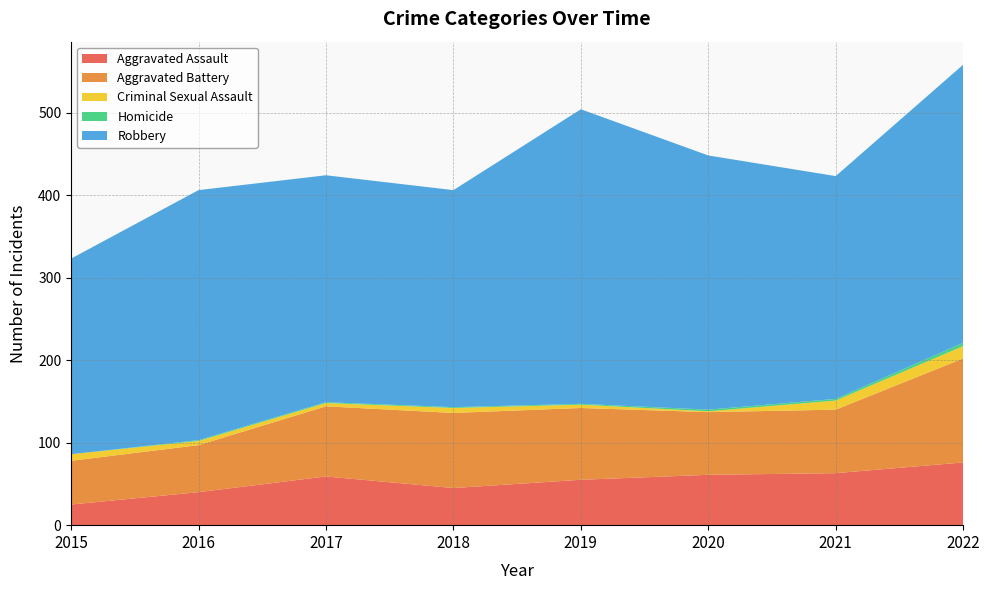

Reading left to right, list all the values displayed in this chart.

Aggravated Assault: 25	40	59	45	55	61	63	76
Aggravated Battery: 53	57	85	91	87	76	77	126
Criminal Sexual Assault: 8	5	4	6	4	1	11	15
Homicide: 0	1	1	1	1	2	2	4
Robbery: 237	303	275	263	357	308	270	337